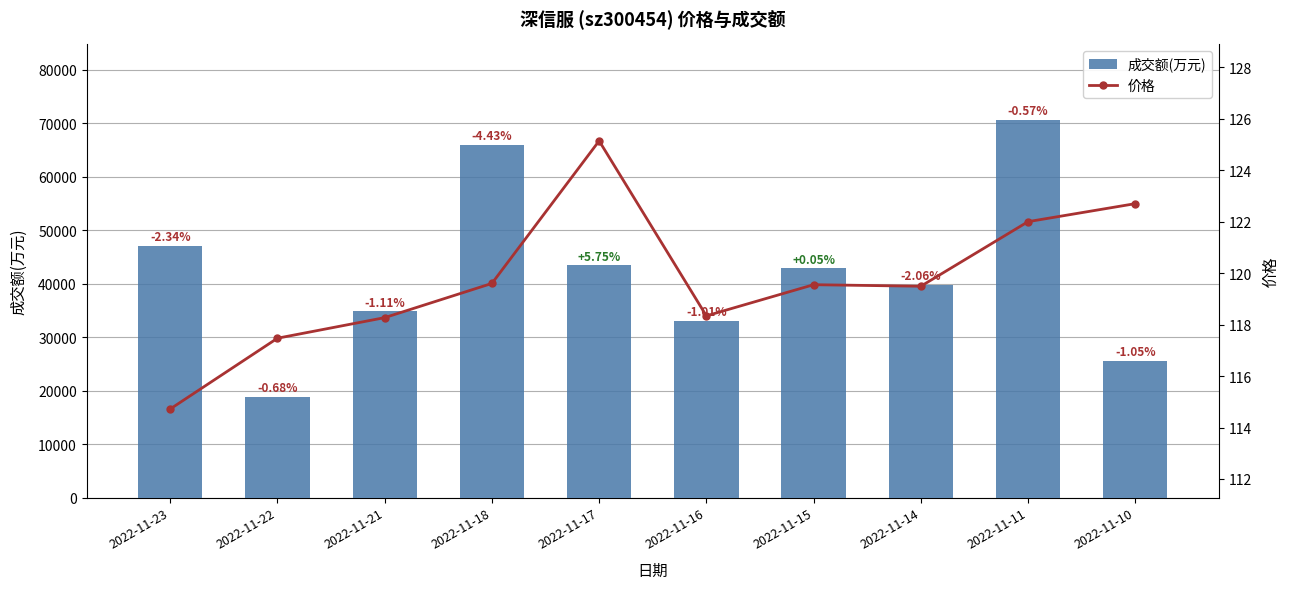

Reading left to right, transcribe all the data shown in this chart.

成交额(万元): 47084.0	18777.0	34809.0	65931.0	43426.0	33112.0	42893.0	39729.0	70648.0	25509.0
价格: 114.7	117.5	118.3	119.6	125.1	118.3	119.5	119.5	122.0	122.7